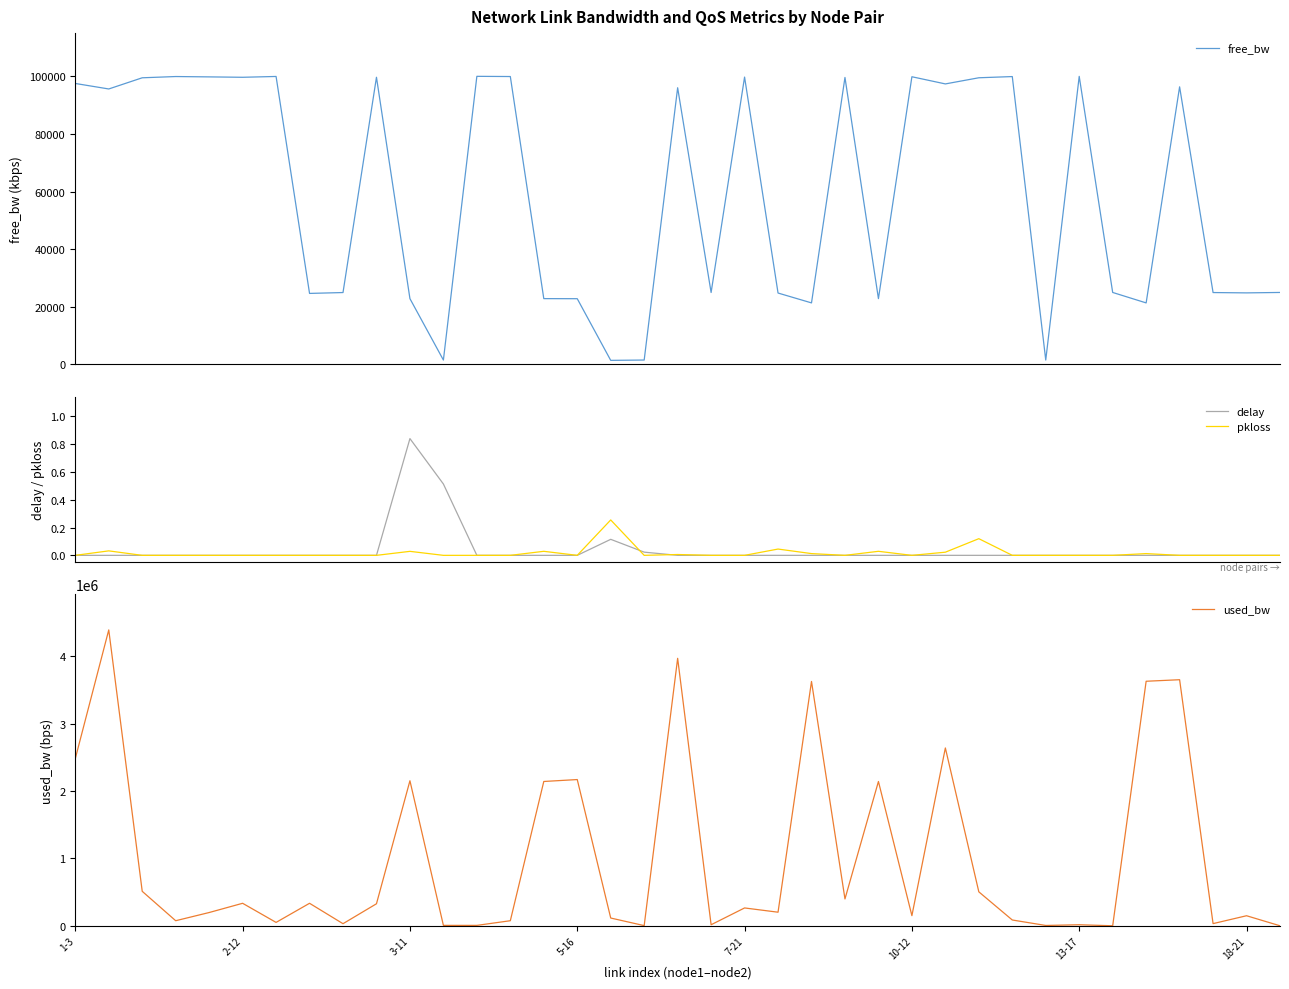

Which series has the largest total across all categories?

used_bw